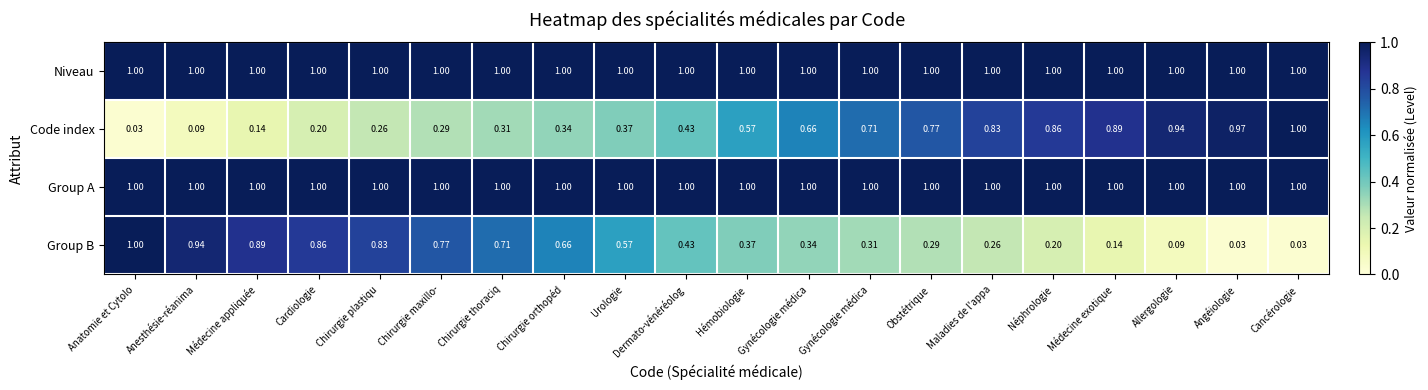

Reading left to right, transcribe all the data shown in this chart.

Niveau: Anatomie et Cytolo=1.0	Anesthésie-réanima=1.0	Médecine appliquée=1.0	Cardiologie=1.0	Chirurgie plastiqu=1.0	Chirurgie maxillo-=1.0	Chirurgie thoraciq=1.0	Chirurgie orthopéd=1.0	Urologie=1.0	Dermato-vénéréolog=1.0	Hémobiologie=1.0	Gynécologie médica=1.0	Gynécologie médica=1.0	Obstétrique=1.0	Maladies de l'appa=1.0	Néphrologie=1.0	Médecine exotique=1.0	Allergologie=1.0	Angéiologie=1.0	Cancérologie=1.0
Code index: Anatomie et Cytolo=0.0	Anesthésie-réanima=0.1	Médecine appliquée=0.1	Cardiologie=0.2	Chirurgie plastiqu=0.3	Chirurgie maxillo-=0.3	Chirurgie thoraciq=0.3	Chirurgie orthopéd=0.3	Urologie=0.4	Dermato-vénéréolog=0.4	Hémobiologie=0.6	Gynécologie médica=0.7	Gynécologie médica=0.7	Obstétrique=0.8	Maladies de l'appa=0.8	Néphrologie=0.9	Médecine exotique=0.9	Allergologie=0.9	Angéiologie=1.0	Cancérologie=1.0
Group A: Anatomie et Cytolo=1.0	Anesthésie-réanima=1.0	Médecine appliquée=1.0	Cardiologie=1.0	Chirurgie plastiqu=1.0	Chirurgie maxillo-=1.0	Chirurgie thoraciq=1.0	Chirurgie orthopéd=1.0	Urologie=1.0	Dermato-vénéréolog=1.0	Hémobiologie=1.0	Gynécologie médica=1.0	Gynécologie médica=1.0	Obstétrique=1.0	Maladies de l'appa=1.0	Néphrologie=1.0	Médecine exotique=1.0	Allergologie=1.0	Angéiologie=1.0	Cancérologie=1.0
Group B: Anatomie et Cytolo=1.0	Anesthésie-réanima=0.9	Médecine appliquée=0.9	Cardiologie=0.9	Chirurgie plastiqu=0.8	Chirurgie maxillo-=0.8	Chirurgie thoraciq=0.7	Chirurgie orthopéd=0.7	Urologie=0.6	Dermato-vénéréolog=0.4	Hémobiologie=0.4	Gynécologie médica=0.3	Gynécologie médica=0.3	Obstétrique=0.3	Maladies de l'appa=0.3	Néphrologie=0.2	Médecine exotique=0.1	Allergologie=0.1	Angéiologie=0.0	Cancérologie=0.0